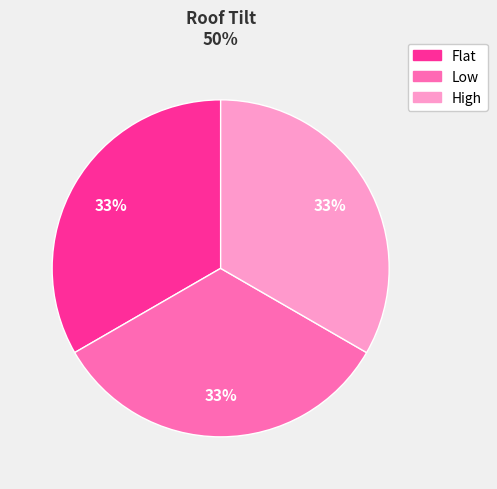

Does Low represent more than half of the total?

No